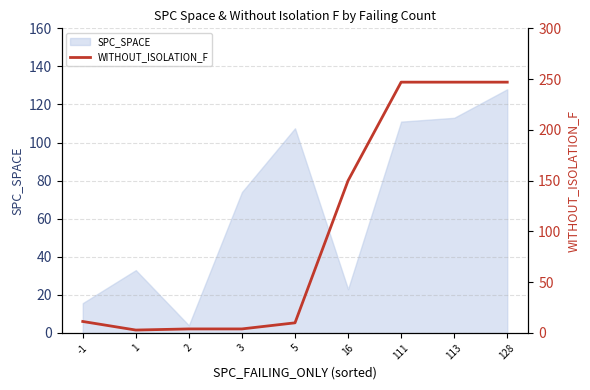

What is the maximum value shown in the chart?

247.0